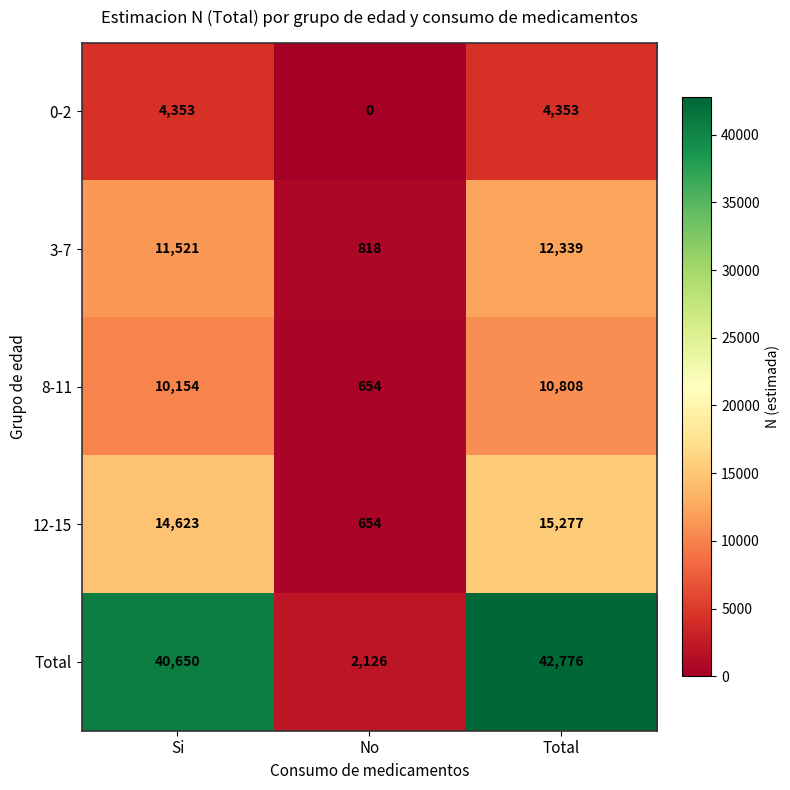

Which series has the largest range (max minus min)?

Total